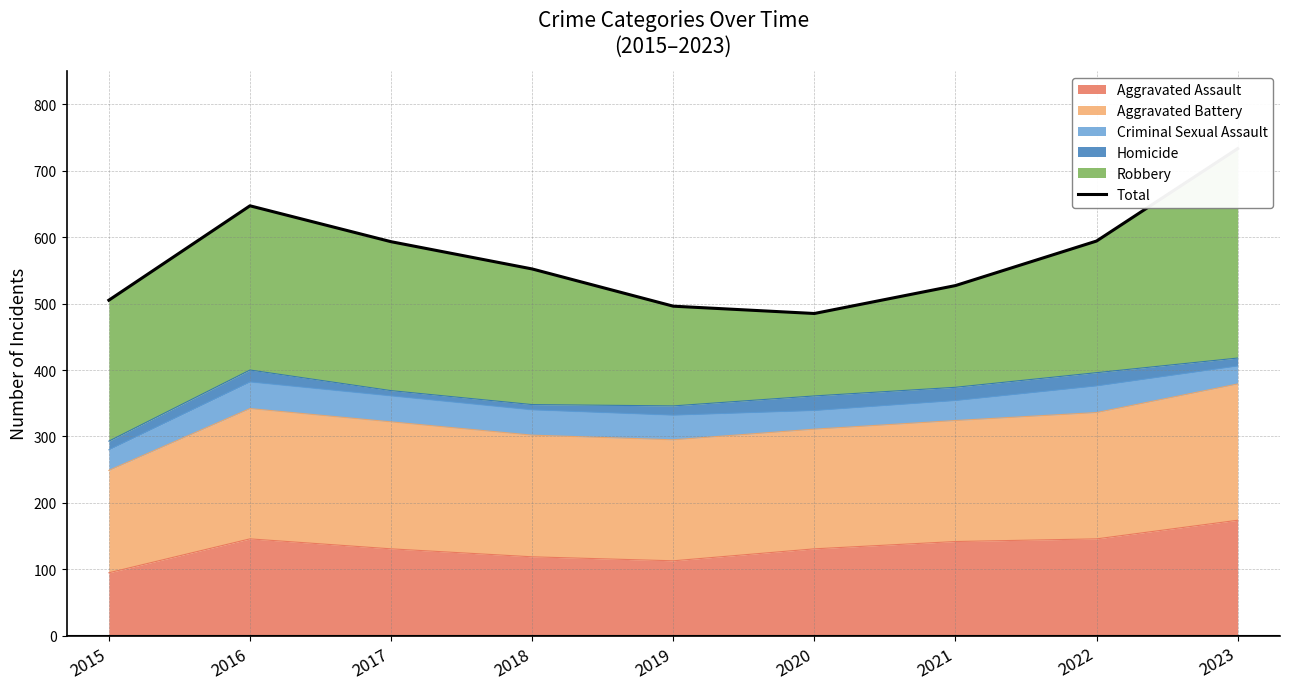

How many interior local valleys (lower than both neighbors) does the data have?

1